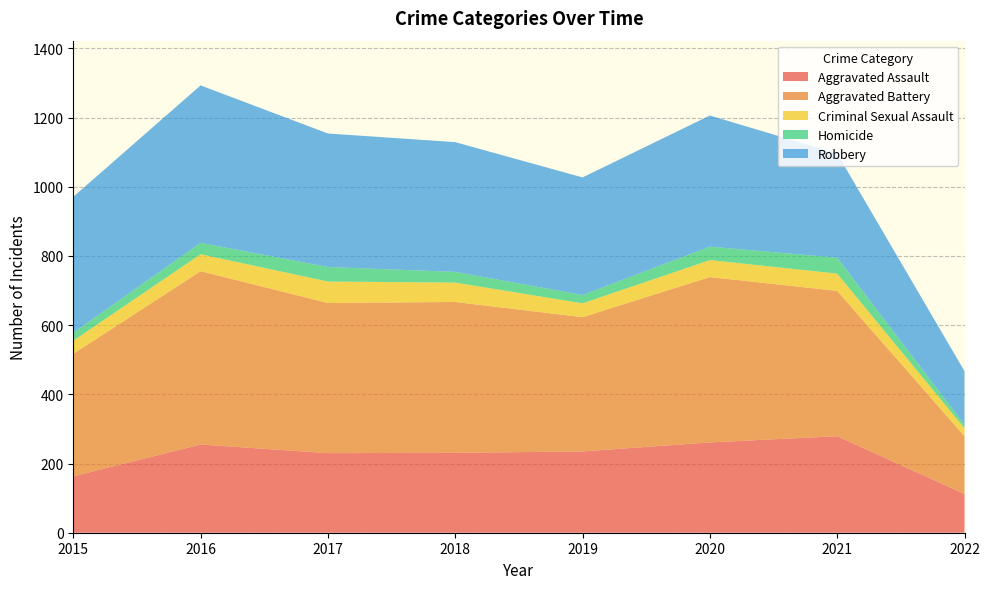

Reading right to left, list all the values displayed in this chart.

Aggravated Assault: 2022=112	2021=279	2020=261	2019=235	2018=231	2017=230	2016=255	2015=163
Aggravated Battery: 2022=167	2021=420	2020=478	2019=388	2018=436	2017=434	2016=501	2015=354
Criminal Sexual Assault: 2022=23	2021=50	2020=49	2019=40	2018=56	2017=62	2016=49	2015=38
Homicide: 2022=10	2021=46	2020=39	2019=24	2018=31	2017=42	2016=33	2015=23
Robbery: 2022=155	2021=301	2020=379	2019=340	2018=375	2017=386	2016=455	2015=393